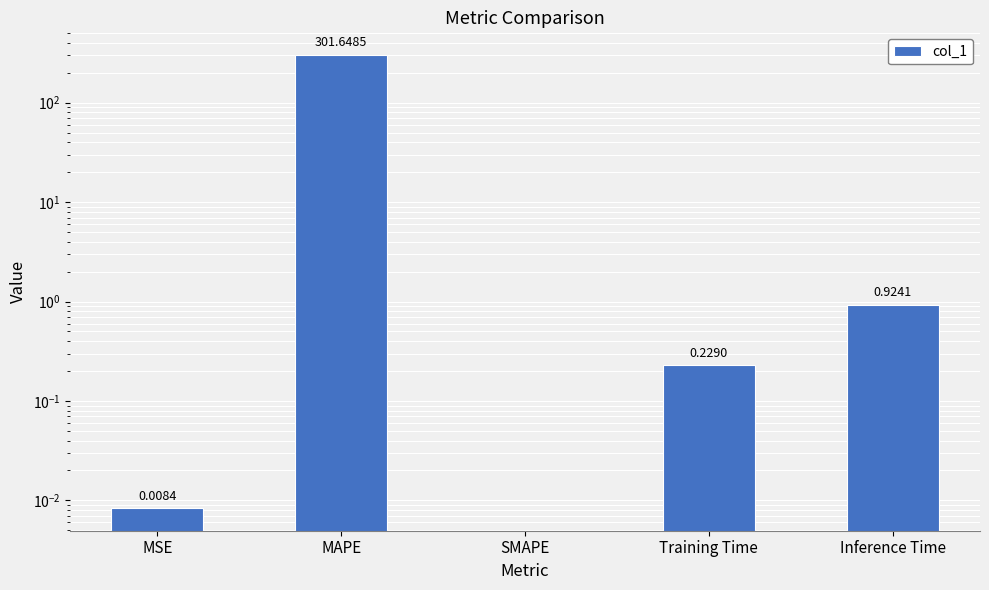

The chart shows a value of 0.0 at MSE. True or false?

True